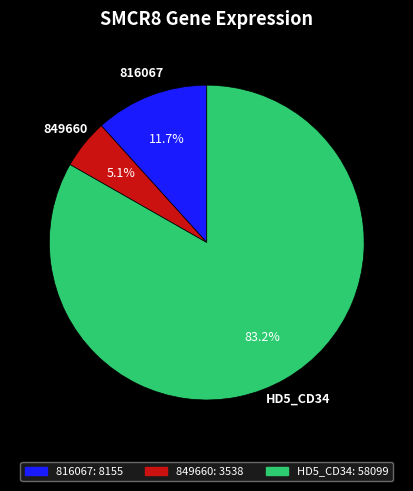

Rank the categories by value from lowest to highest.

849660, 816067, HD5_CD34